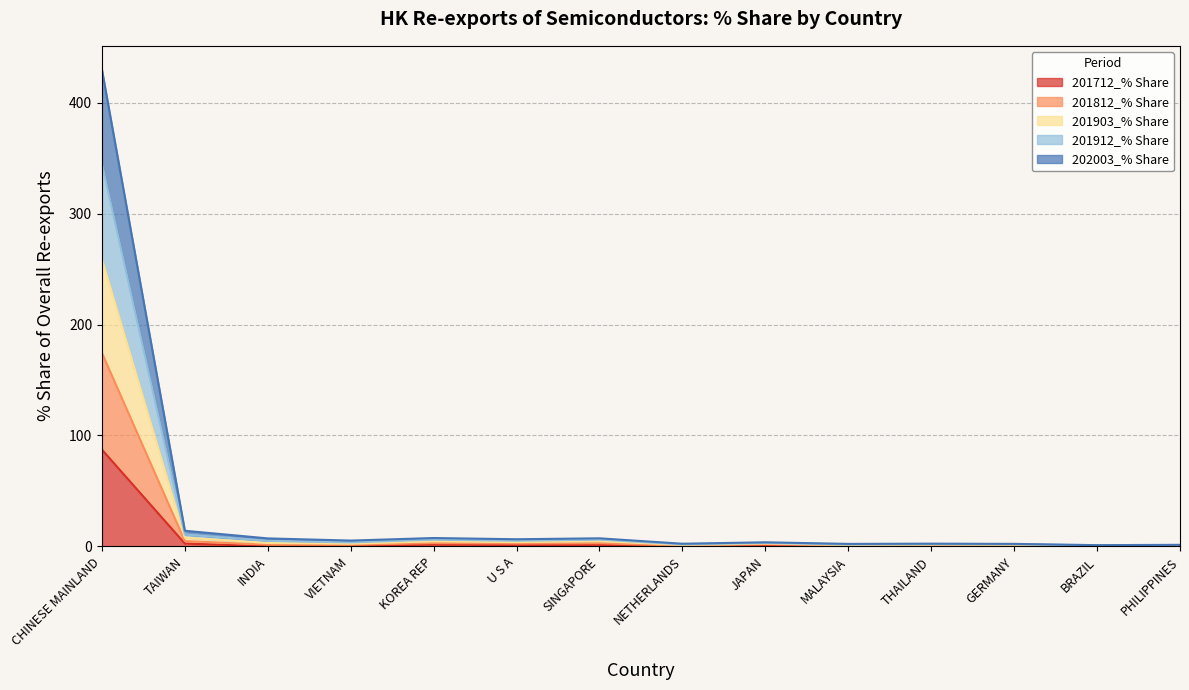

How many distinct data groups are displayed?

5